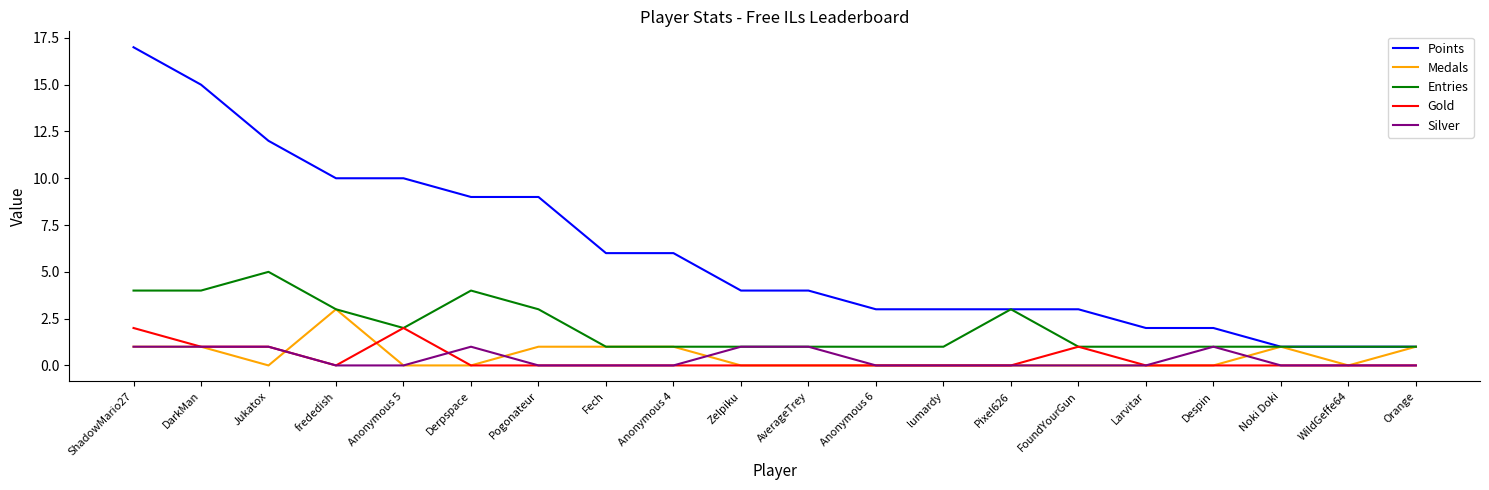

The value of Silver at Anonymous 4 is -1. True or false?

False